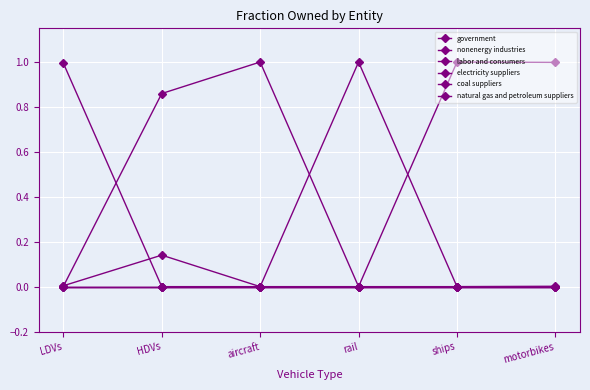

List the labels in order of coal suppliers value, largest first.

LDVs, HDVs, aircraft, rail, ships, motorbikes